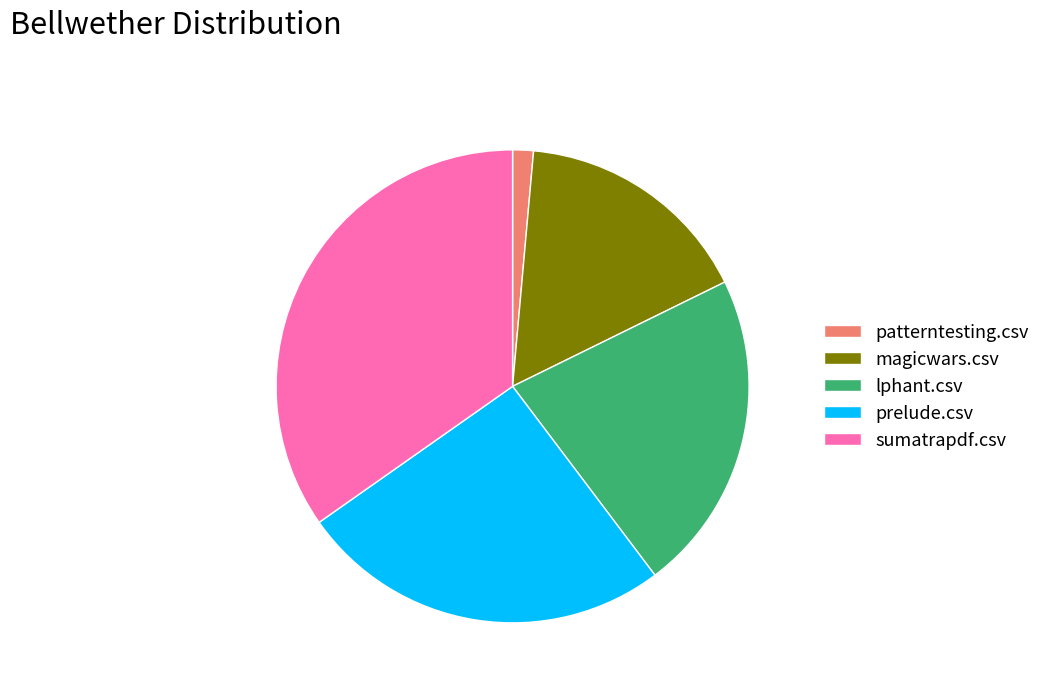

What is the largest slice in the pie chart?

sumatrapdf.csv